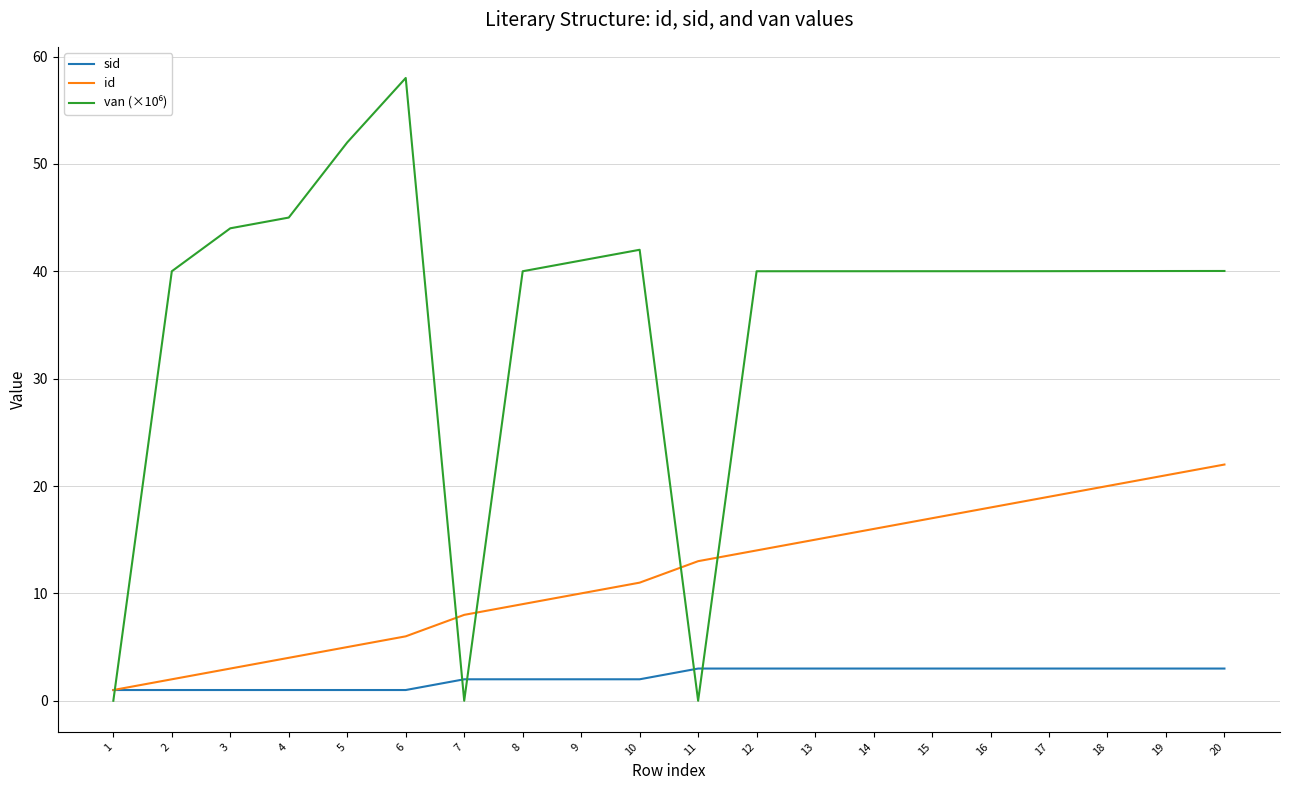

Between 4 and 14, which series saw the biggest shift?

id